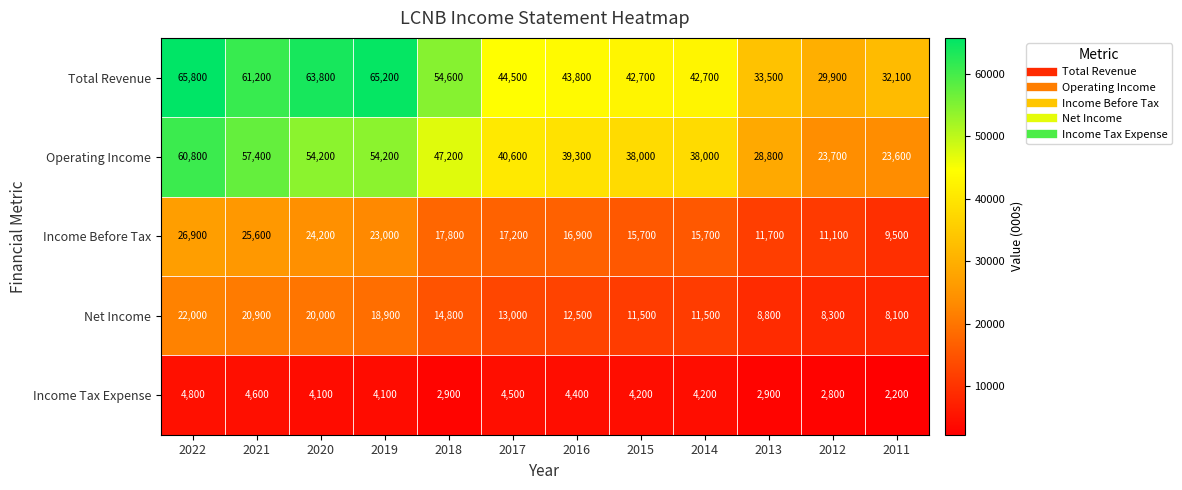

Is it true that Operating Income equals 9148 at 2012?

False